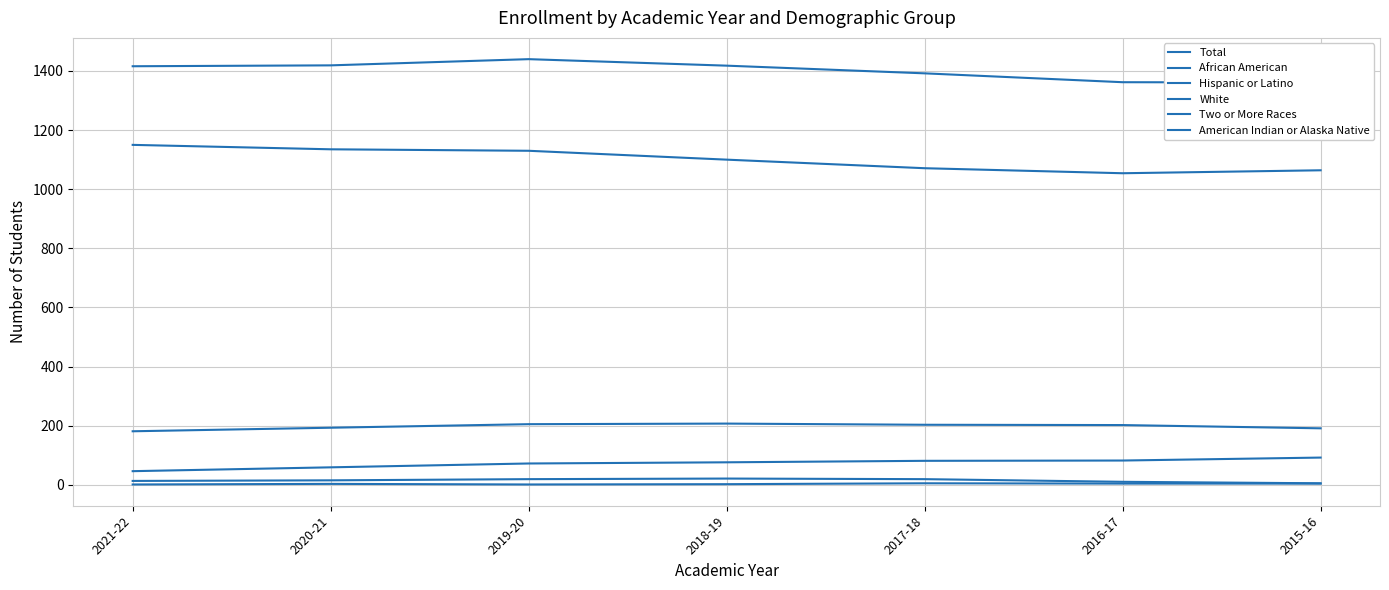

What is the minimum value for American Indian or Alaska Native?

1